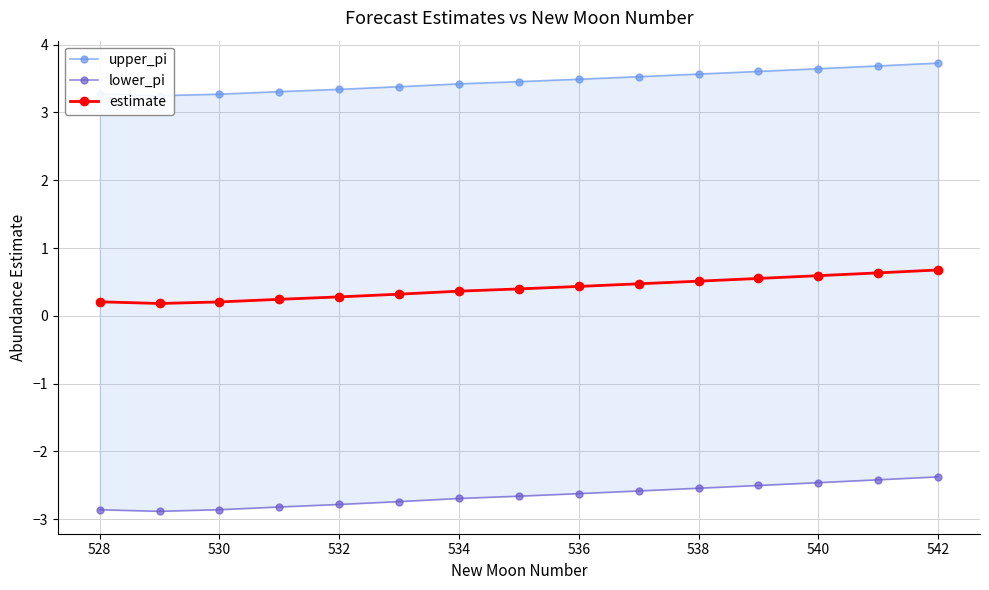

What is the average value of the lower_pi series?

-2.7